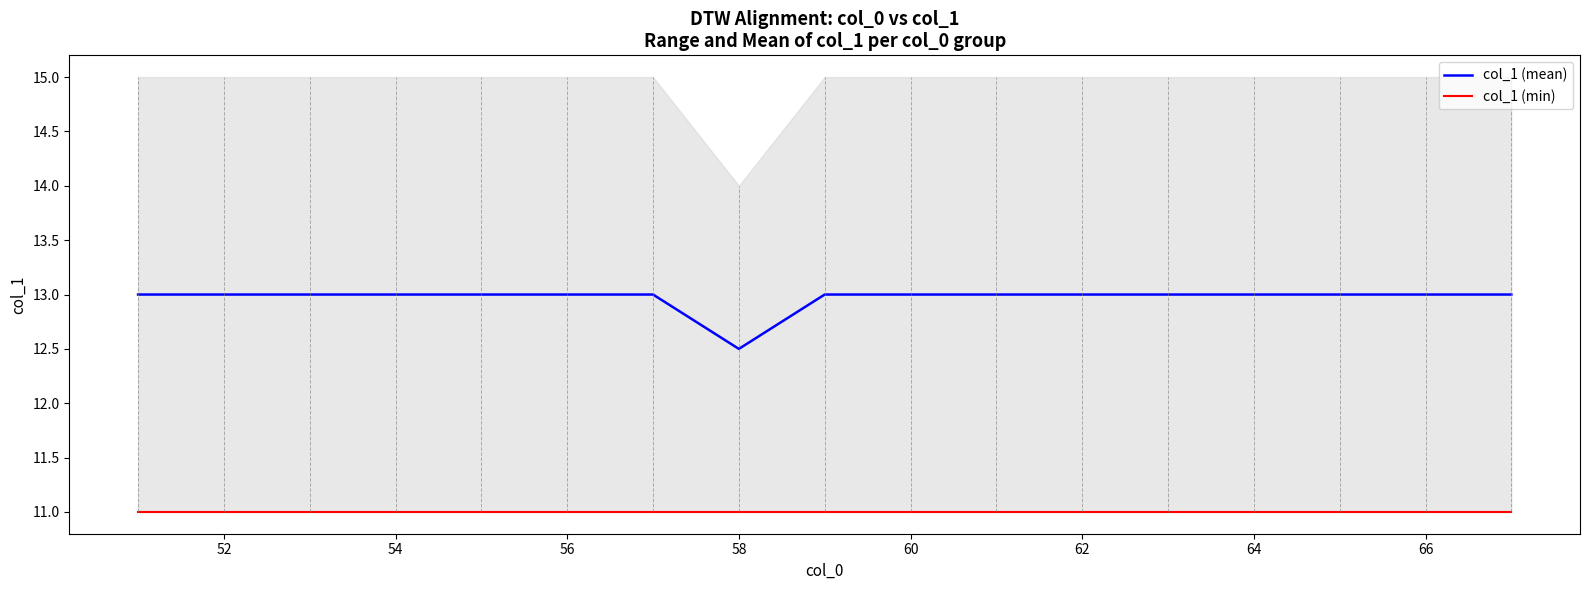

True or false: col_1 (min) and col_1 (mean) intersect in this chart.

False